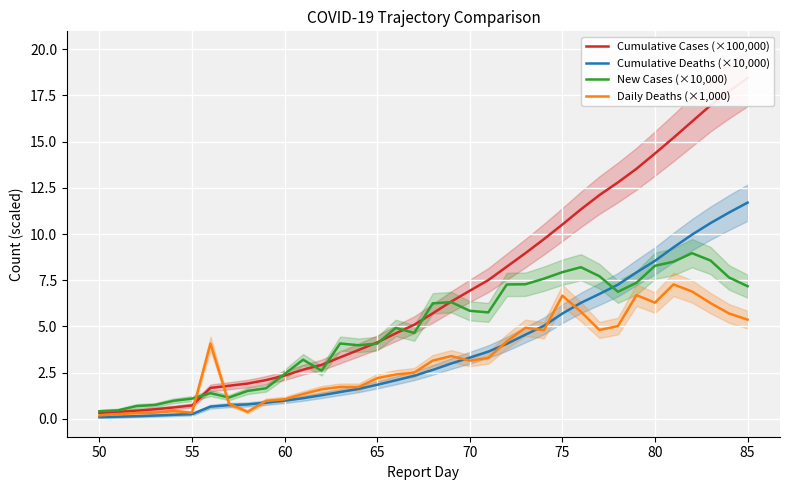

Reading left to right, extract all data points from this chart.

Cumulative Cases (×100,000): 0.3	0.4	0.4	0.5	0.6	0.7	1.7	1.8	1.9	2.1	2.3	2.7	2.9	3.3	3.7	4.1	4.6	5.1	5.7	6.3	6.9	7.5	8.2	9.0	9.7	10.5	11.3	12.1	12.8	13.5	14.4	15.2	16.1	17.0	17.7	18.4
Cumulative Deaths (×10,000): 0.1	0.1	0.1	0.2	0.2	0.3	0.7	0.7	0.8	0.9	1.0	1.1	1.3	1.5	1.6	1.8	2.1	2.3	2.6	3.0	3.3	3.6	4.1	4.6	5.0	5.7	6.3	6.8	7.3	7.9	8.6	9.3	10.0	10.6	11.2	11.7
New Cases (×10,000): 0.4	0.5	0.7	0.7	1.0	1.1	1.4	1.2	1.5	1.7	2.4	3.2	2.6	4.1	4.0	4.1	4.9	4.6	6.3	6.3	5.8	5.8	7.3	7.3	7.6	7.9	8.2	7.7	6.9	7.4	8.3	8.5	9.0	8.6	7.6	7.2
Daily Deaths (×1,000): 0.2	0.3	0.3	0.3	0.4	0.3	4.1	0.8	0.4	1.0	1.1	1.3	1.6	1.7	1.7	2.2	2.4	2.5	3.2	3.4	3.1	3.3	4.2	4.9	4.8	6.7	5.8	4.8	5.0	6.7	6.3	7.3	6.9	6.3	5.7	5.4